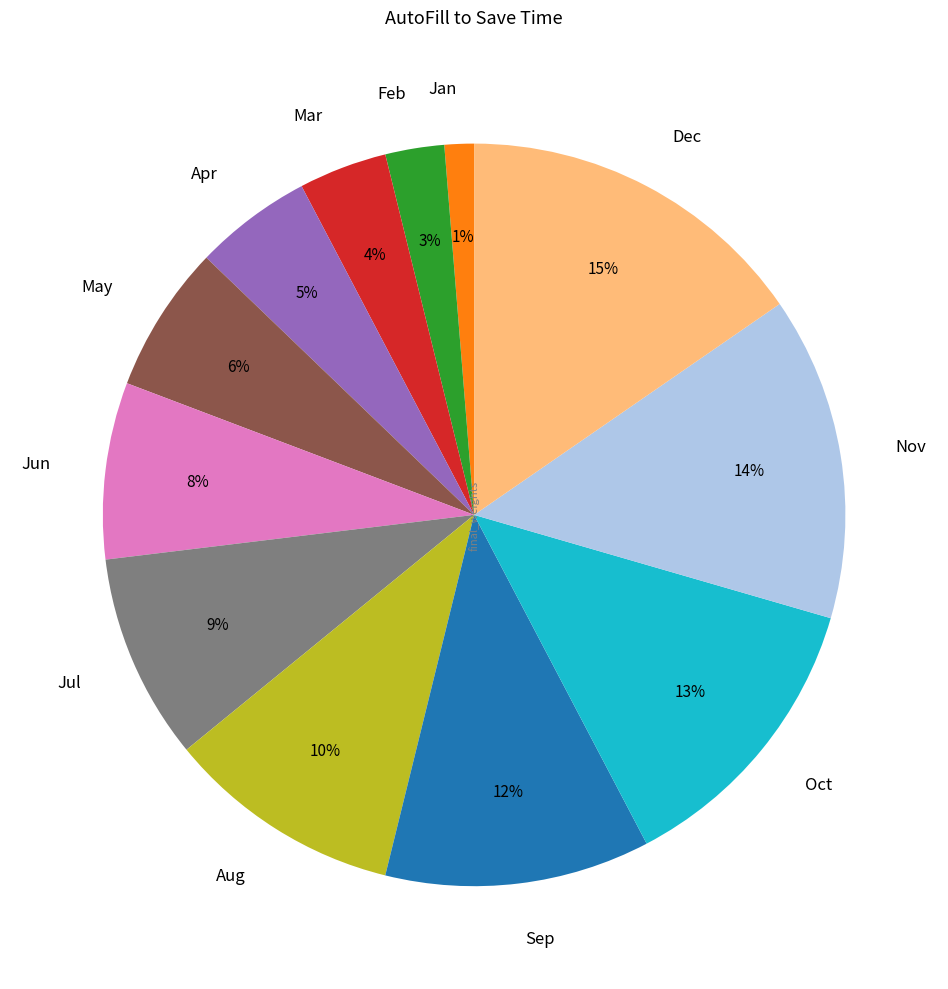

Count the number of slices in the pie.

12